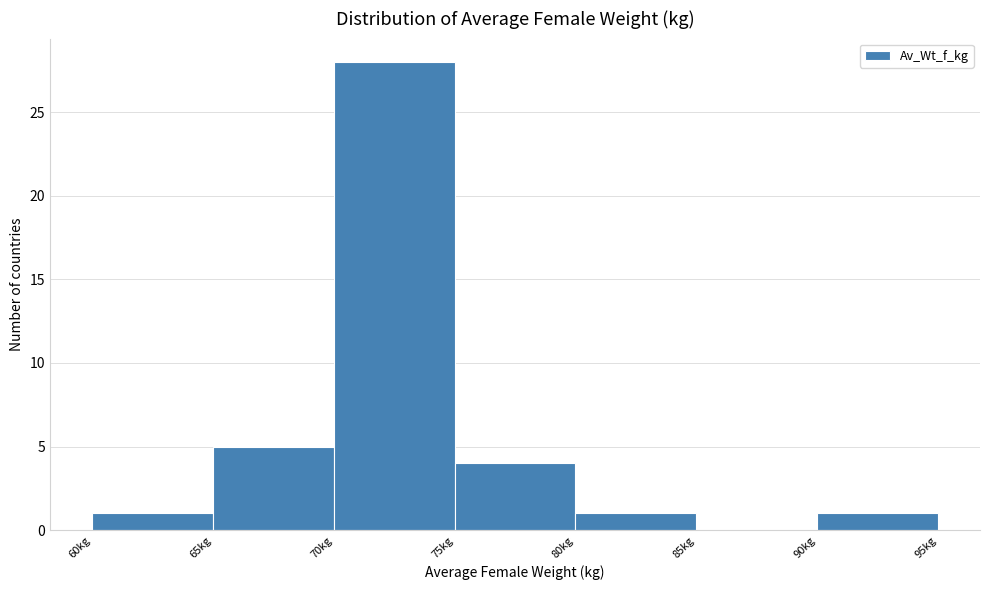

Over which range of the x-axis is the bar tallest?

70 to 75